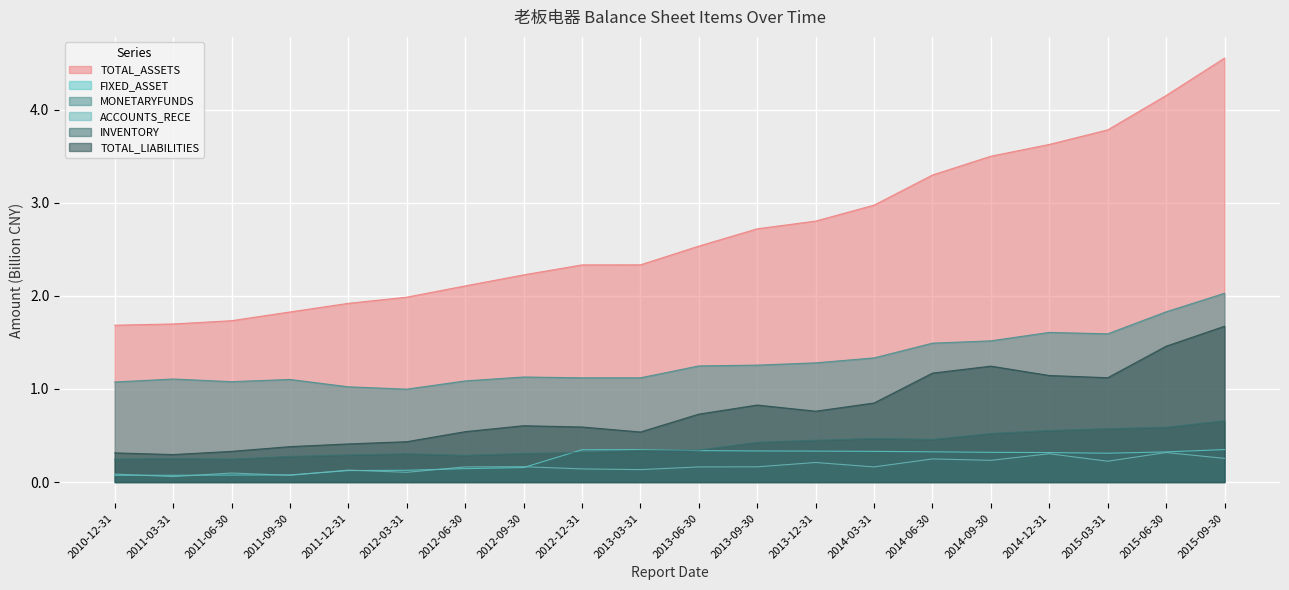

What is the label of the 8th point from the left?

2012-09-30